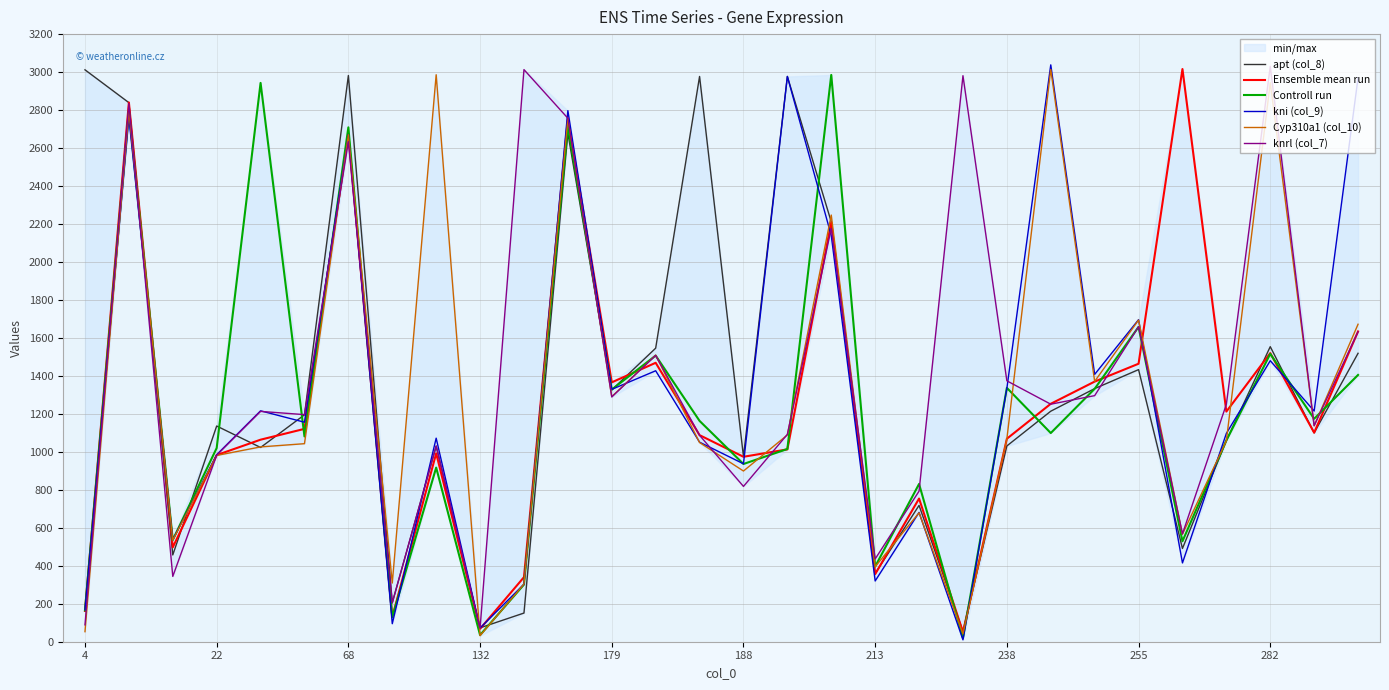

Reading left to right, extract all data points from this chart.

apt (col_8): 3012	2839	457	1136	1023	1195	2982	204	1030	73	151	2678	1326	1546	2977	975	2977	2211	359	718	54	1031	1214	1333	1433	491	1059	1554	1100	1519
Ensemble mean run: 162	2840	497	983	1064	1121	2672	130	992	68	340	2756	1366	1469	1088	974	1013	2209	356	754	51	1069	1253	1370	1464	3016	1212	1520	1101	1634
Controll run: 165	2796	536	1020	2943	1081	2709	129	917	35	301	2716	1328	1507	1163	936	1015	2985	396	831	19	1337	1099	1332	1658	529	1060	1516	1174	1405
kni (col_9): 168	2760	537	985	1216	1156	2671	95	1072	72	303	2797	1329	1427	1051	937	2977	2139	320	681	10	1334	3038	1408	1696	415	1097	1480	1215	2970
Cyp310a1 (col_10): 53	2795	535	981	1026	1043	2670	309	2986	32	304	2754	1291	1509	1049	899	1089	2247	395	679	41	1068	3014	1371	1694	566	1058	2944	1137	1672
knrl (col_7): 89	2835	344	982	1213	1196	2633	206	1031	71	3013	2757	1289	1508	1087	818	1092	2177	436	793	2981	1374	1251	1296	1659	568	1250	3030	1138	1632